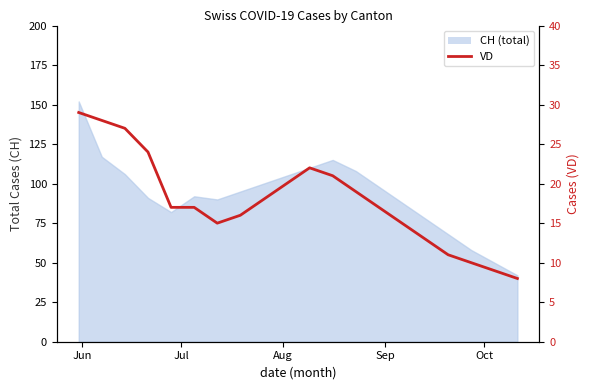

Reading left to right, transcribe all the data shown in this chart.

29	28	27	24	17	17	15	16	18	20	22	21	19	17	15	13	11	10	9	8